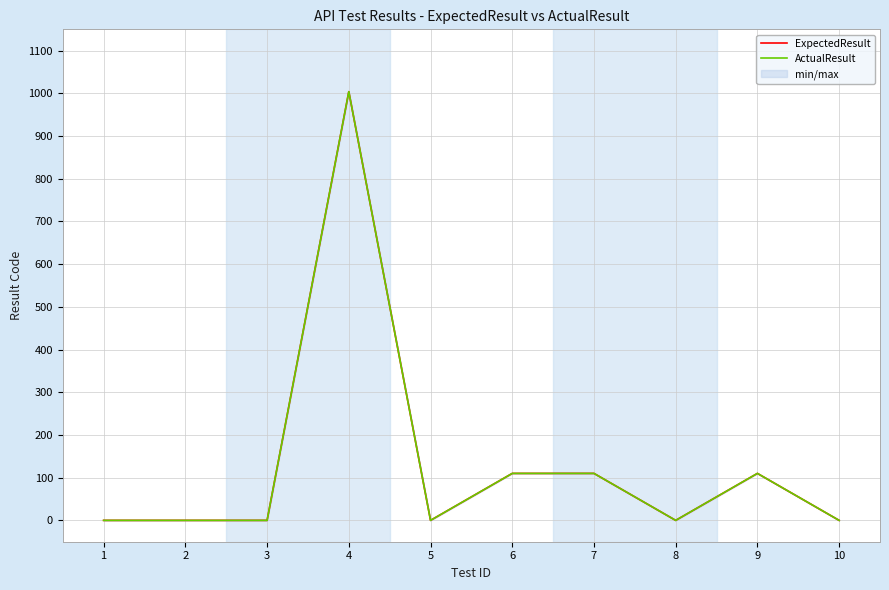

Is the value of ExpectedResult at 2 greater than the value of ActualResult at 8?

No